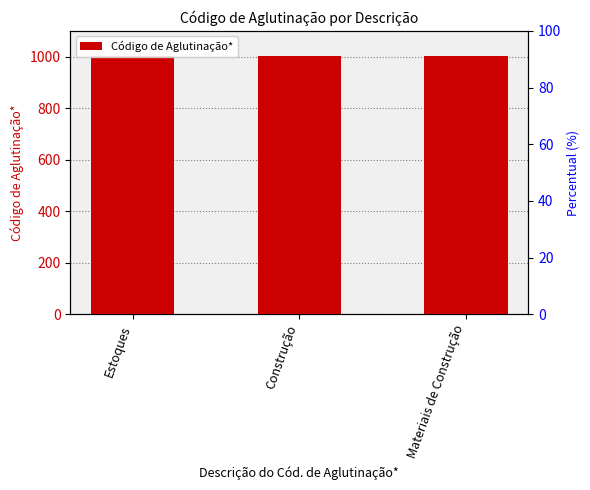

Reading left to right, extract all data points from this chart.

1001	1002	1003